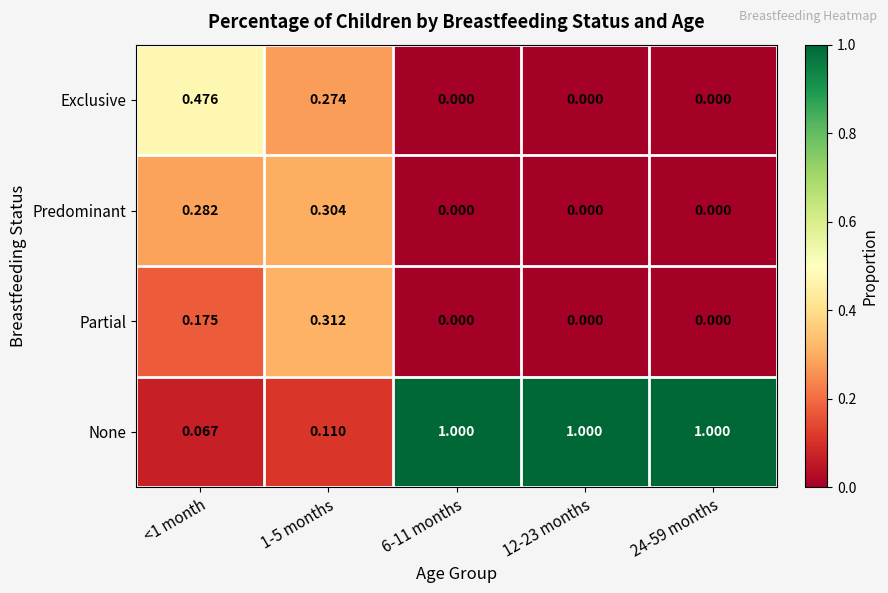

Which series has the largest total across all categories?

None